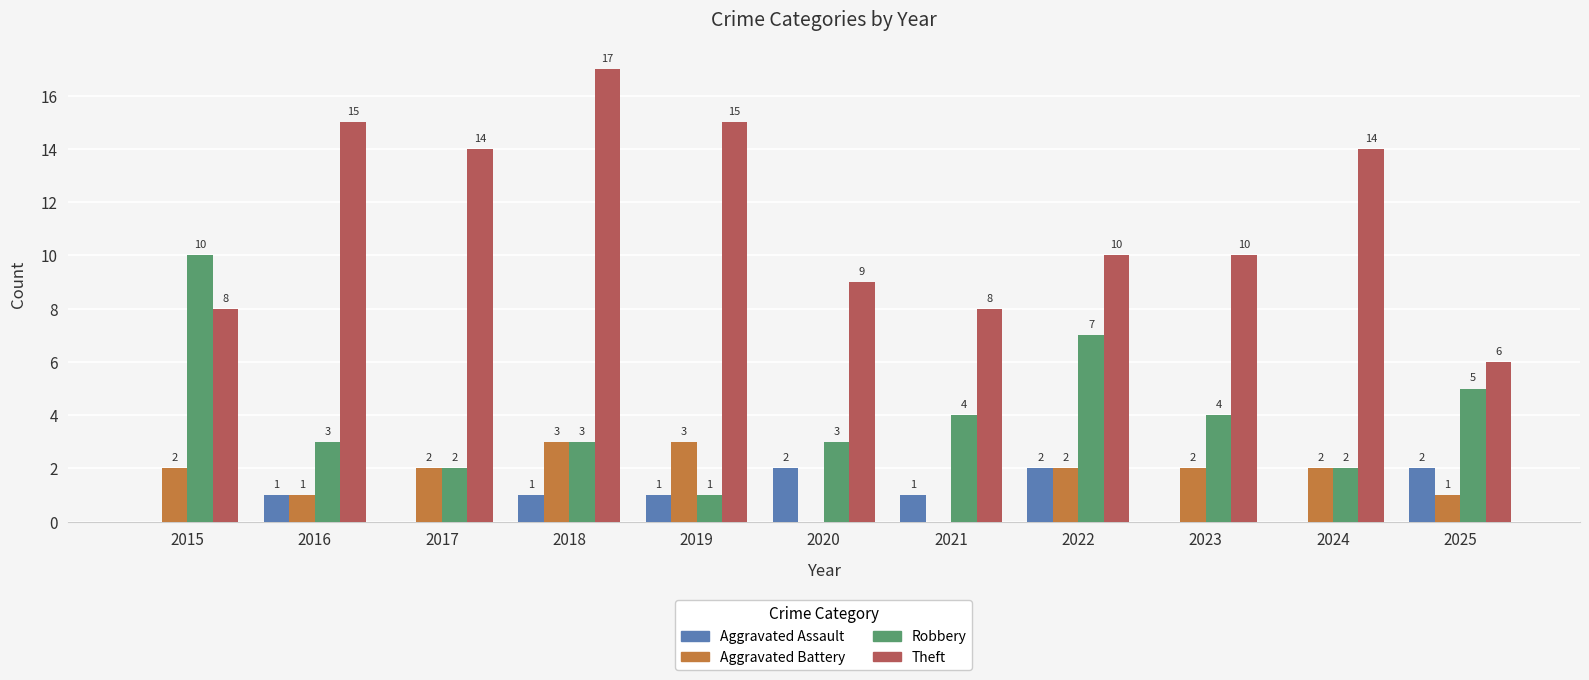

Between 2018 and 2021, which series saw the biggest shift?

Theft